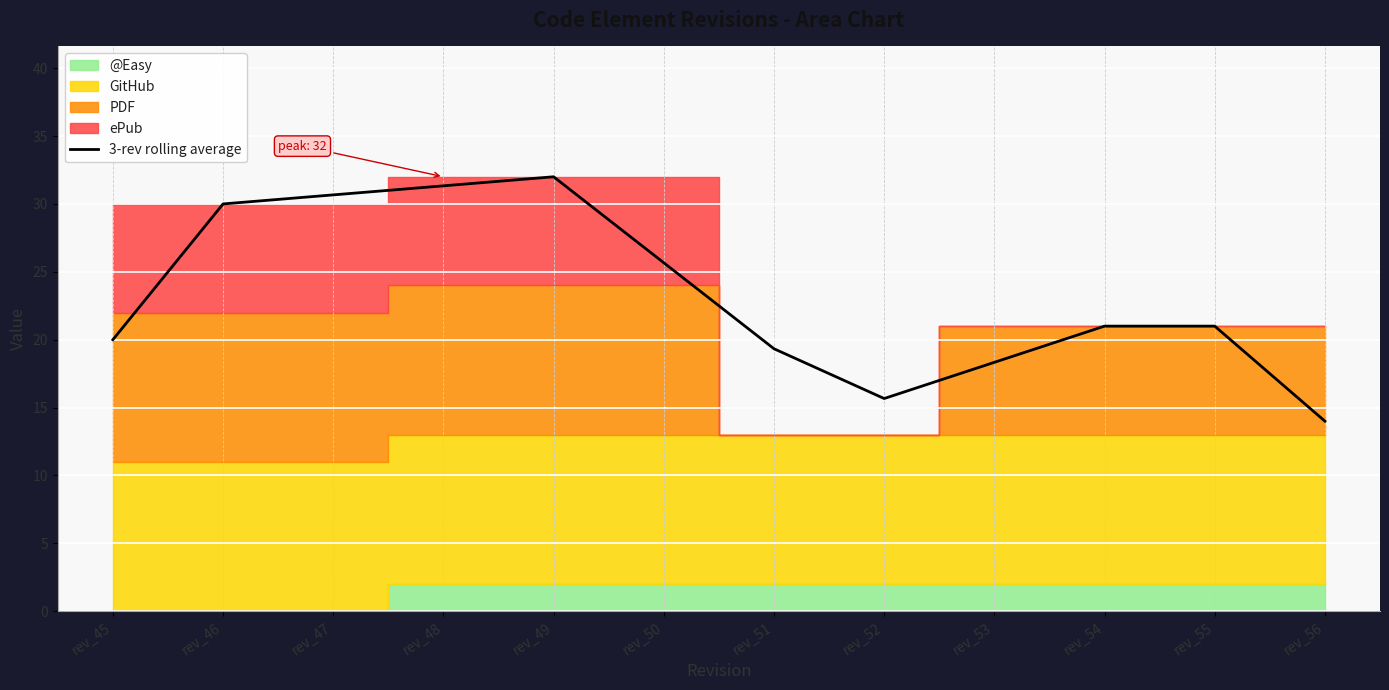

Between rev_48 and rev_54, which is larger?

rev_48